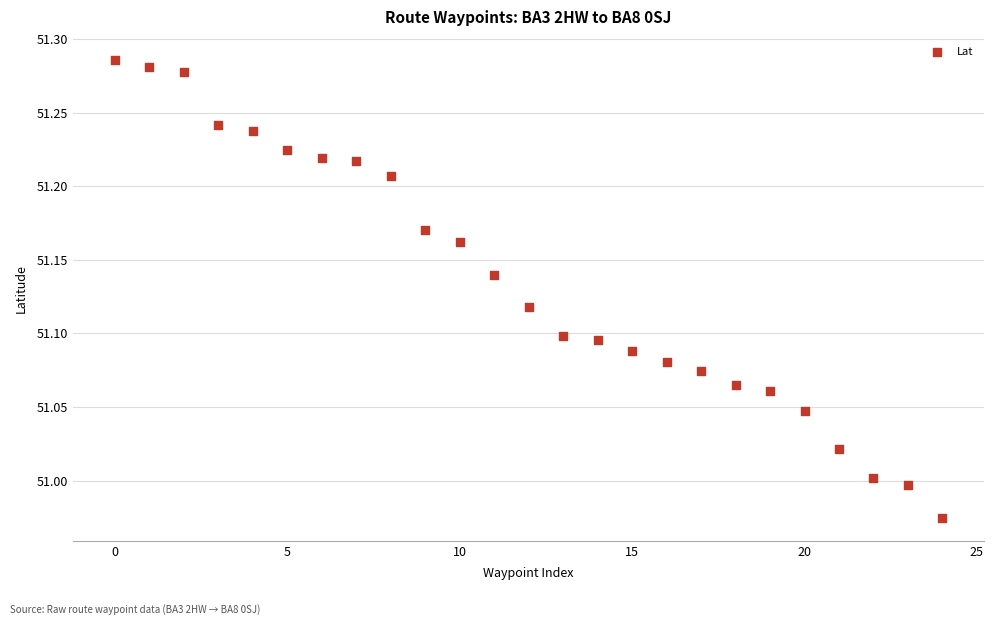

What is the range of Y values (max minus min)?

0.3